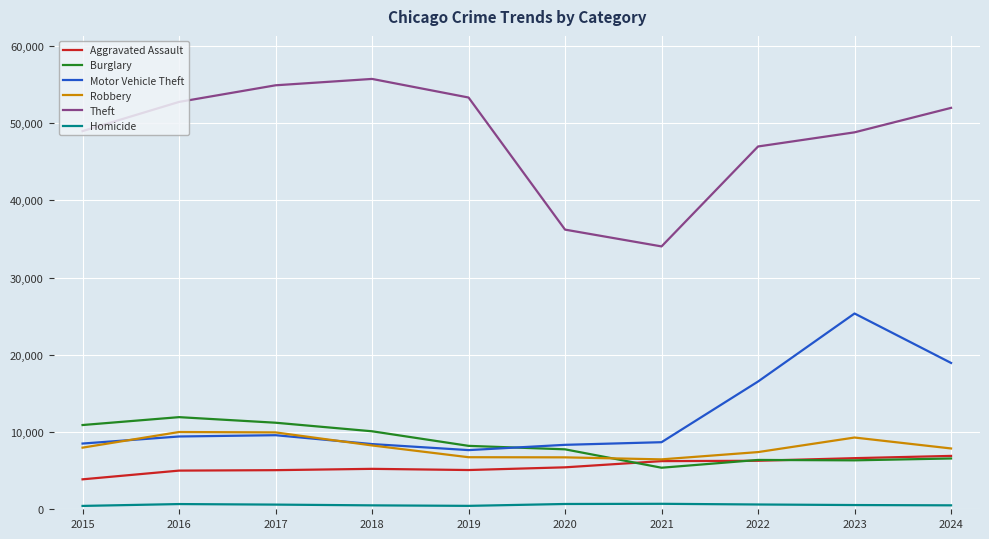

Is the value of Aggravated Assault at 2017 greater than the value of Theft at 2023?

No